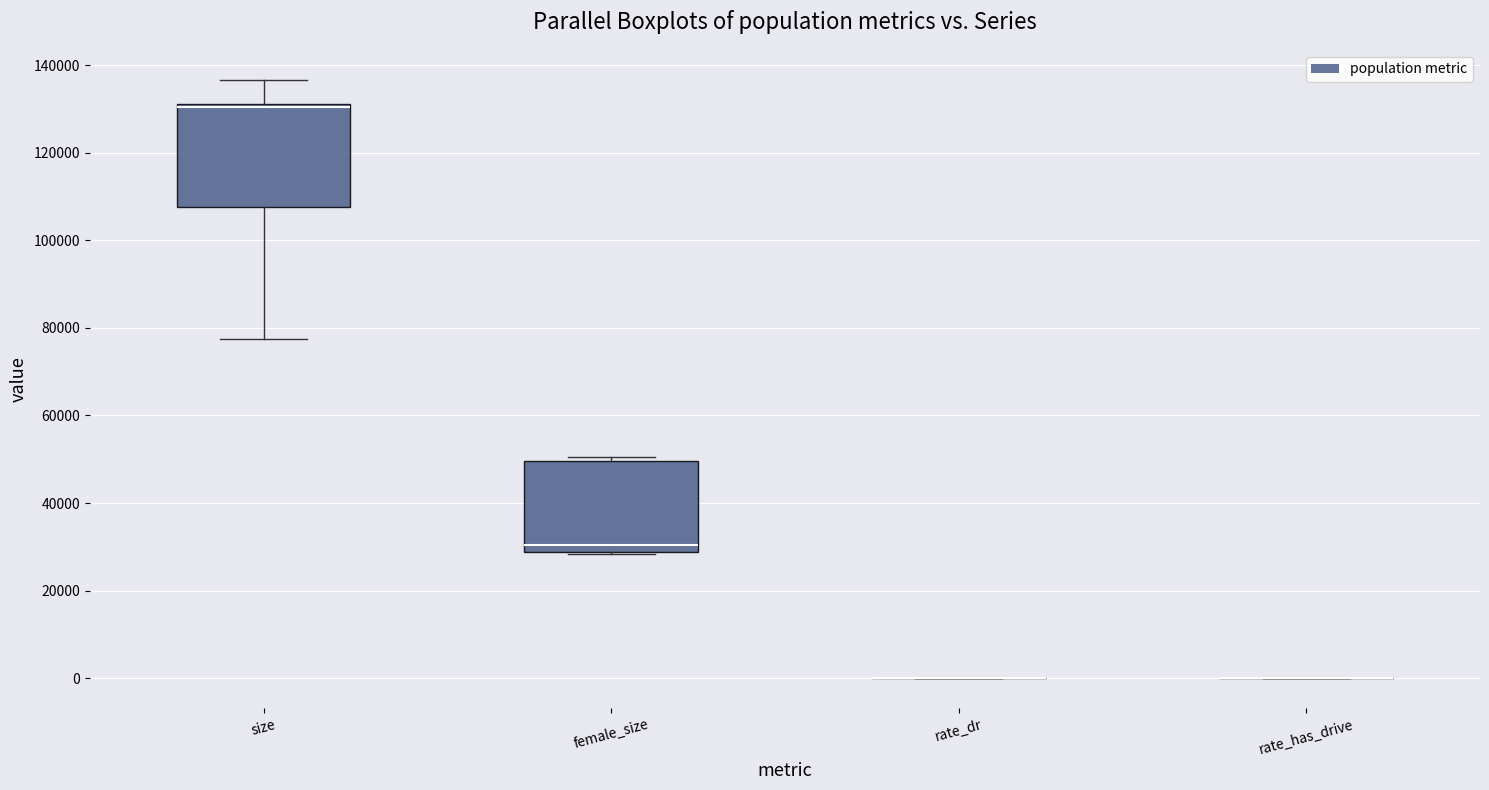

Reading left to right, read every box against the y-axis: the position of its median line, the range the box covers, and the ends of its whiskers. The values are not printed on the chart, so give them approximately, as read against the axis.

size: median 130000 (drawn on the box's upper edge), box 108000 to 132000, whiskers 78000 to 136000
female_size: median 30000, box 28000 to 50000, whiskers 28000 to 50000 (just above the box's upper edge)
rate_dr: box collapsed to a line at 0, whiskers 0 to 0
rate_has_drive: box collapsed to a line at 0, whiskers 0 to 0